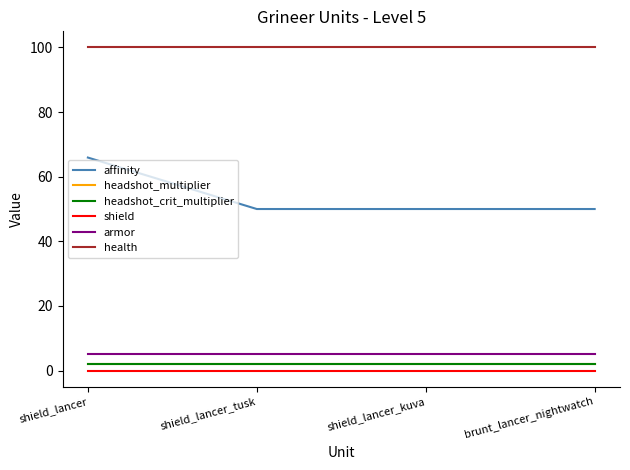

How many lines are shown in the chart?

6